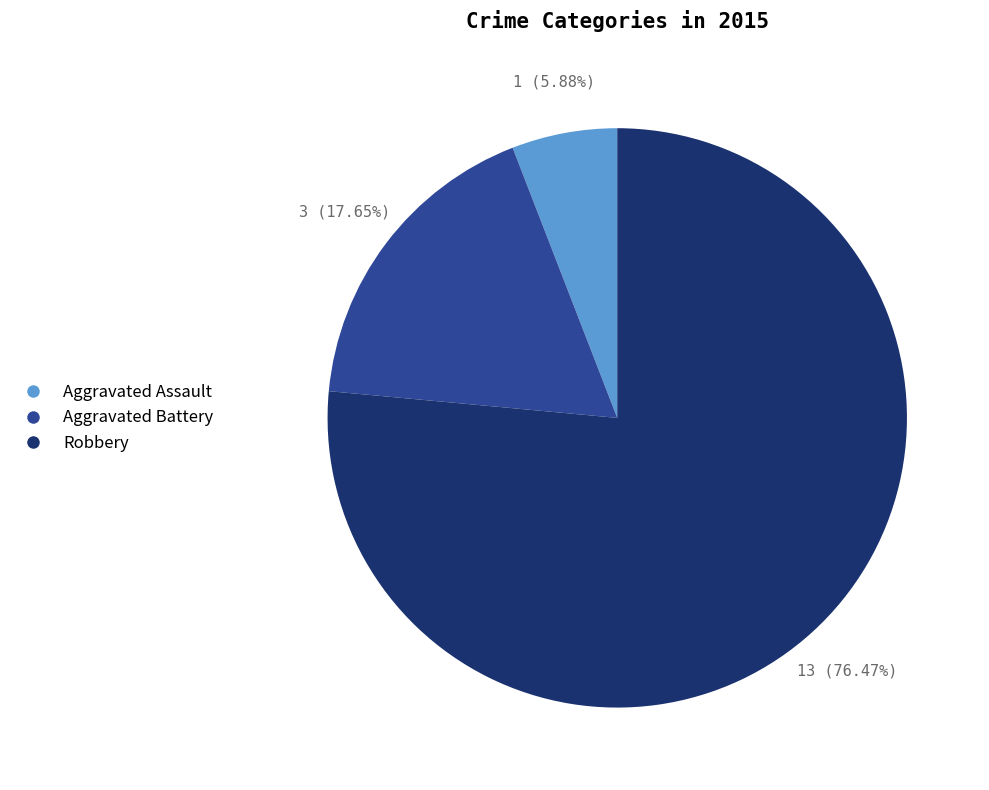

Does Robbery account for over 50% of the chart?

Yes